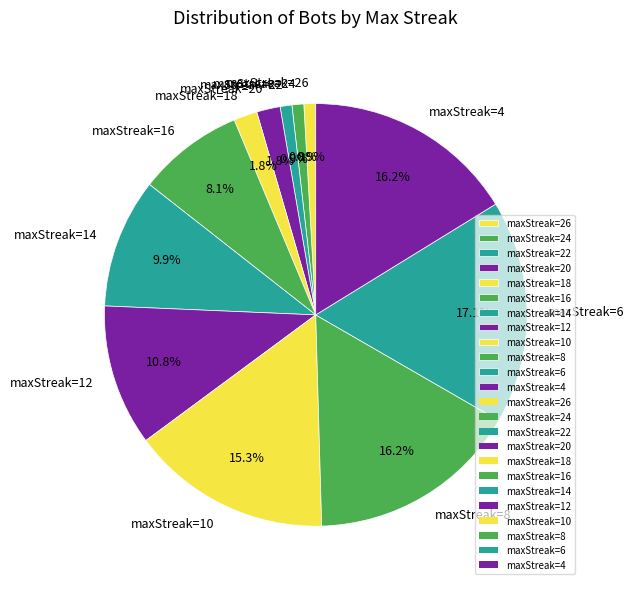

Which category has the biggest portion of the pie?

maxStreak=6